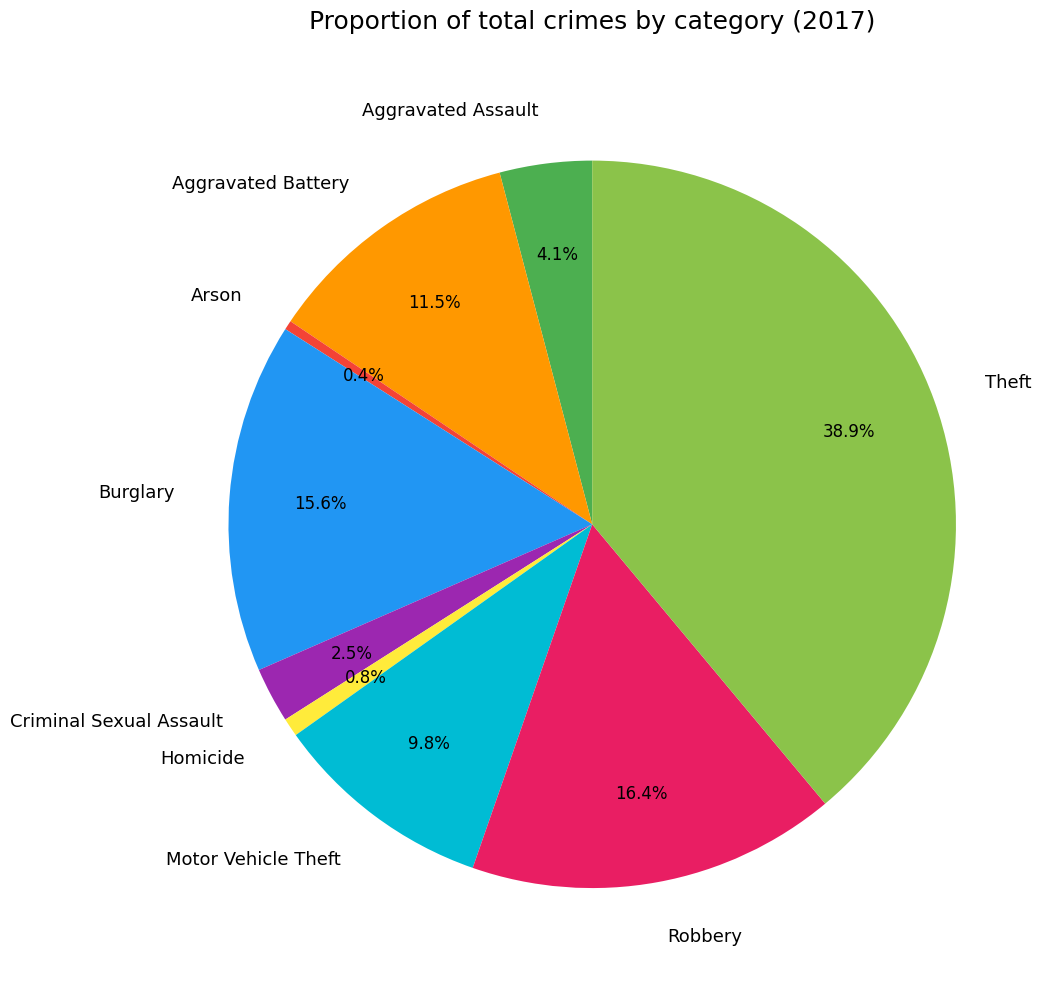

Combined, what portion of the pie is Arson and Criminal Sexual Assault?

2.9%